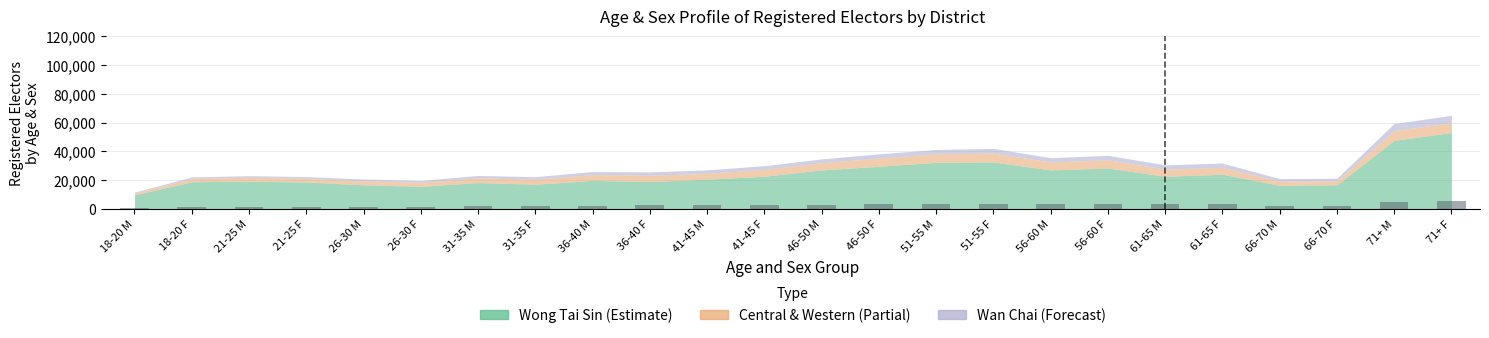

What is the label of the 4th bar from the left?

21-25 F